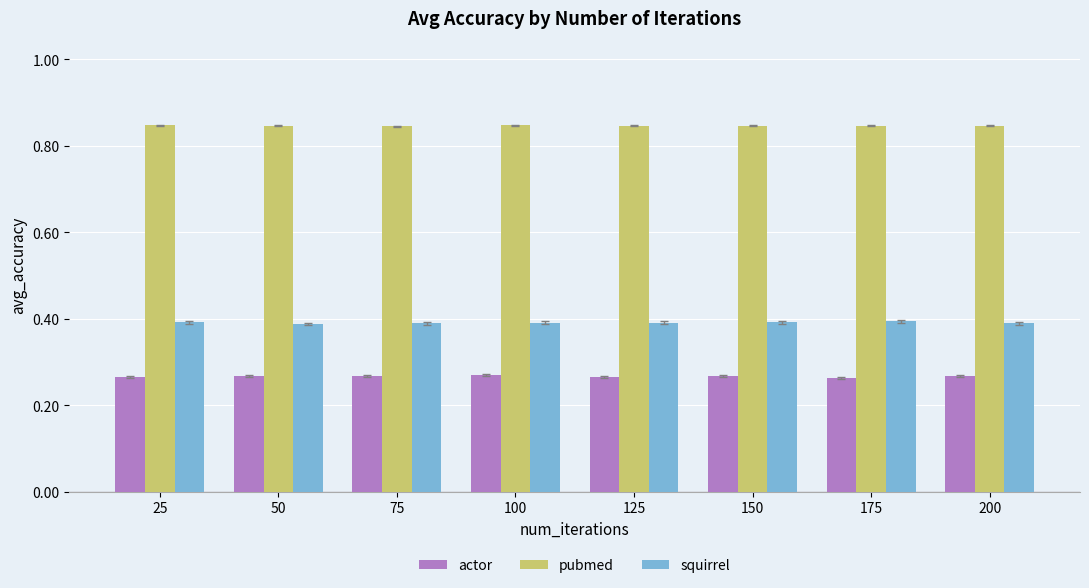

What is the sum of all squirrel values?

3.1